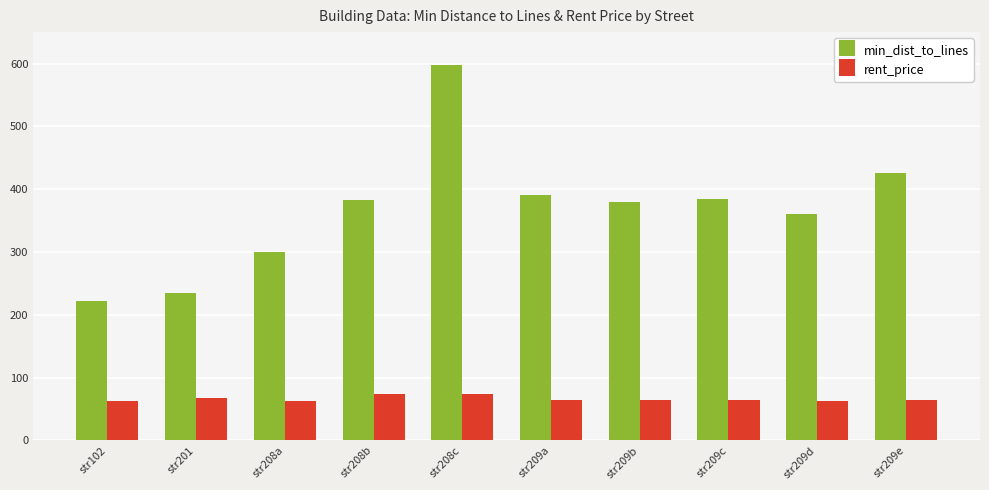

List the series in order of their peak value, lowest first.

rent_price, min_dist_to_lines